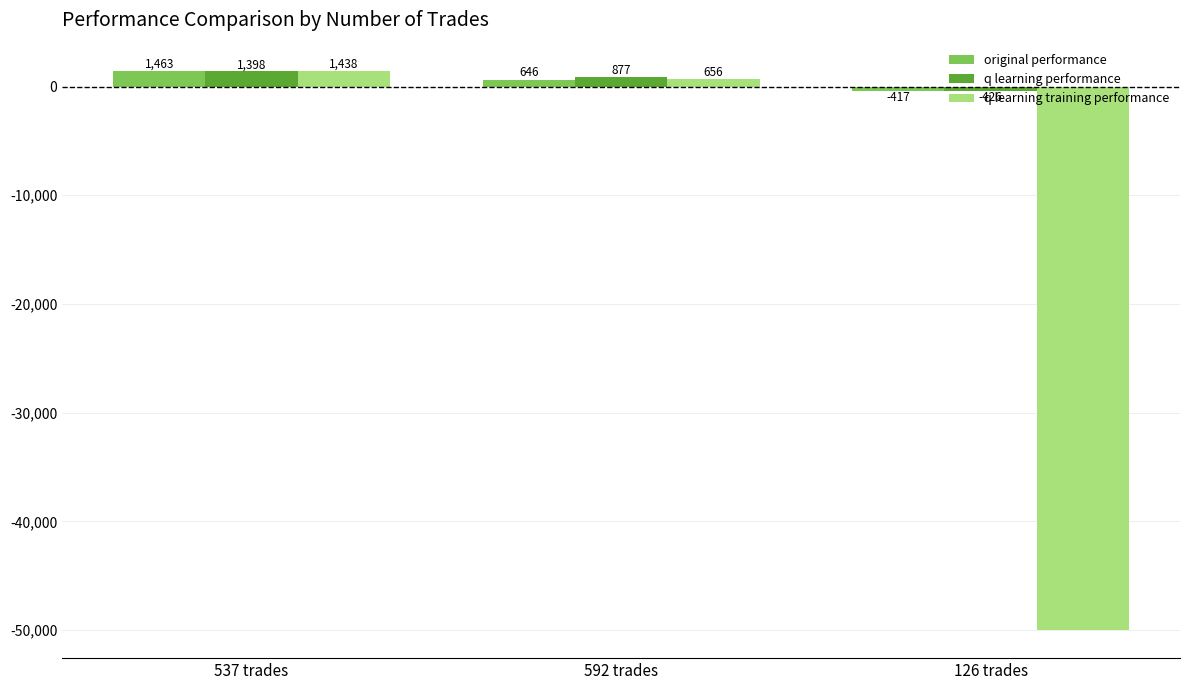

Is the value of q learning performance at 126 trades greater than the value of q learning training performance at 537 trades?

No